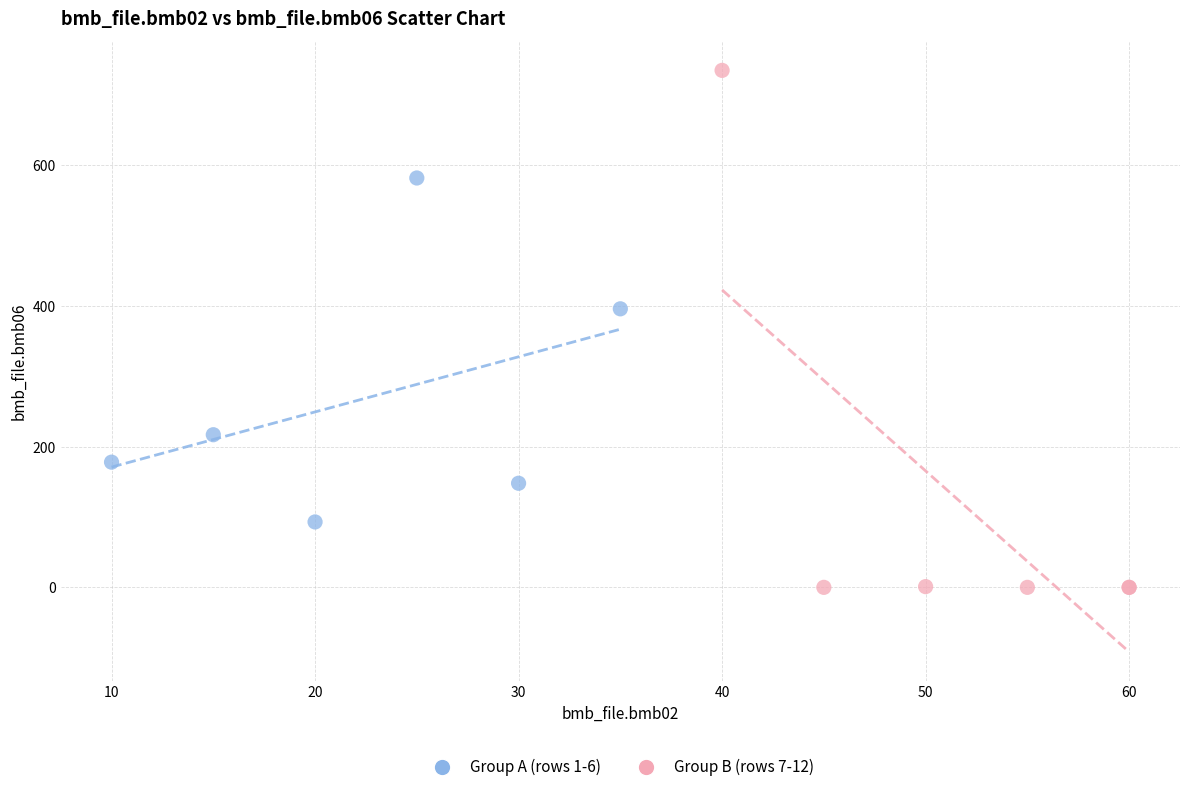

Which series contains the lowest Y value?

Group B (rows 7-12)